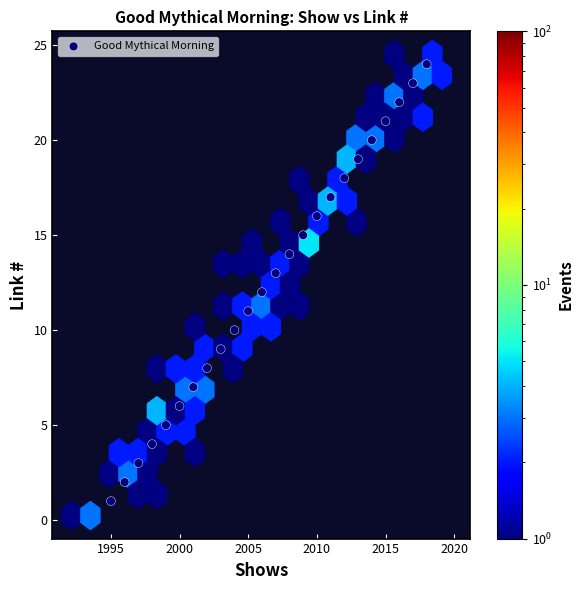

What is the range of Y values (max minus min)?

23